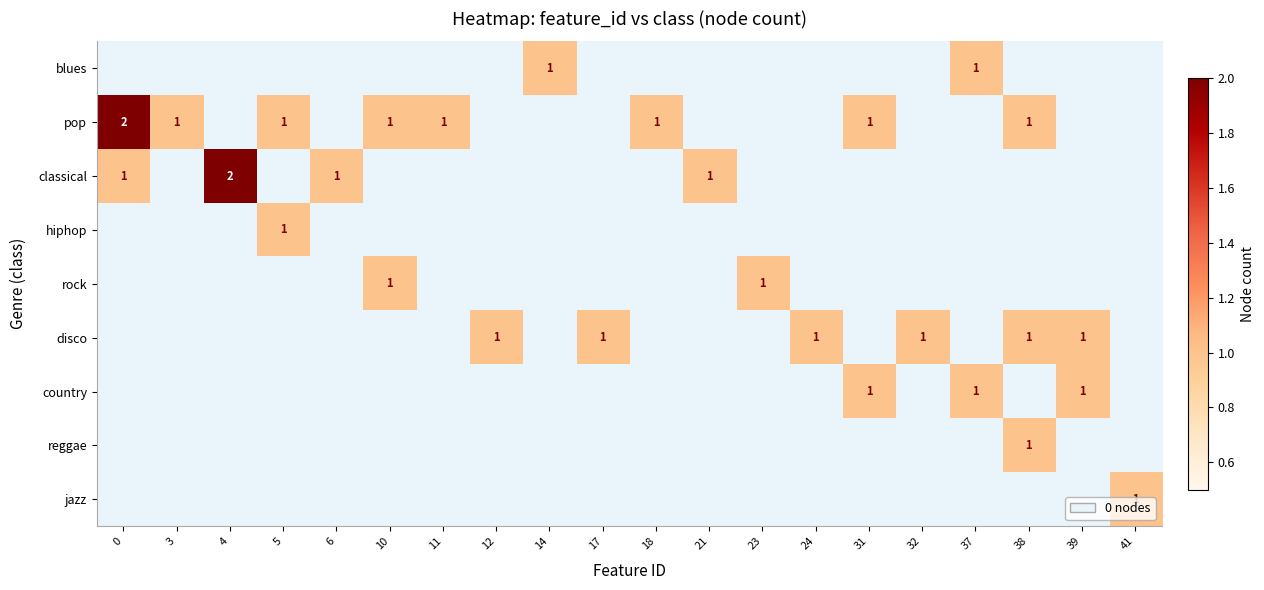

What is the spread (max minus min) of values at 6?

1